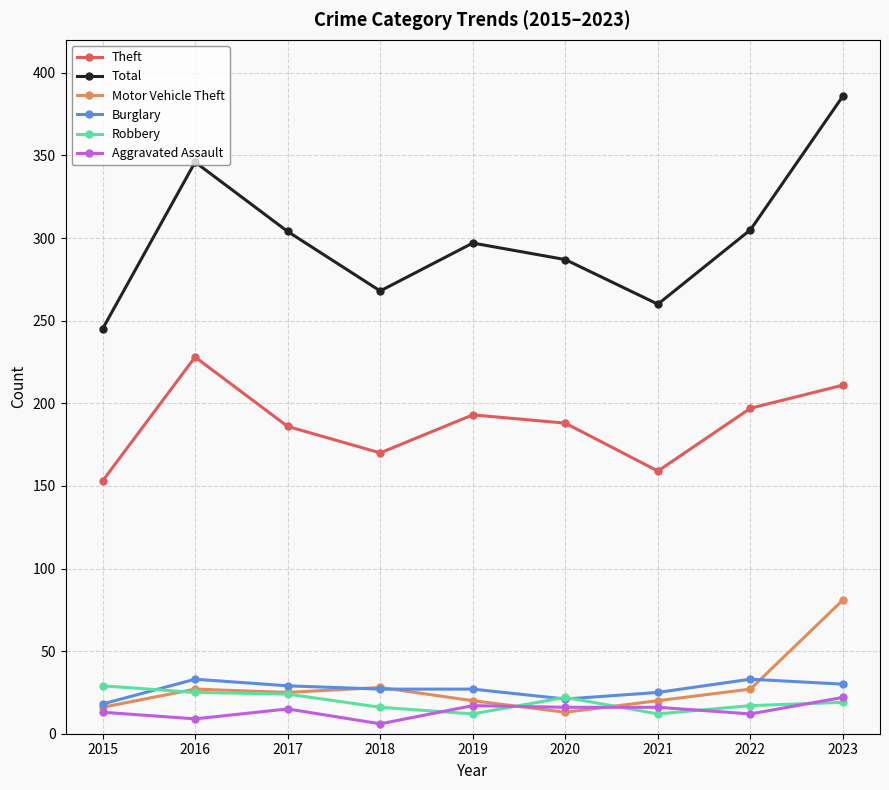

The value of Theft at 2018 is 170. True or false?

True